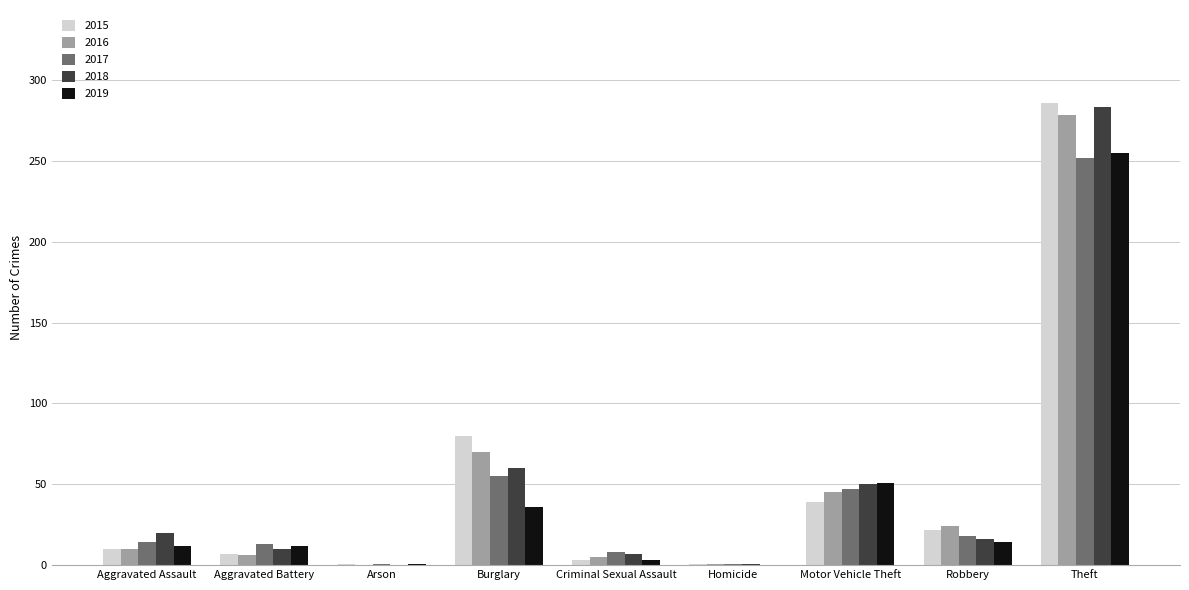

Between Homicide and Robbery, which series saw the biggest shift?

2016